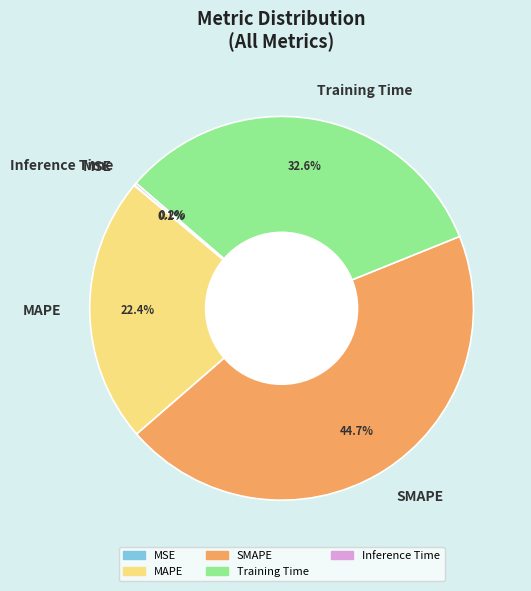

Which category has the biggest portion of the pie?

SMAPE